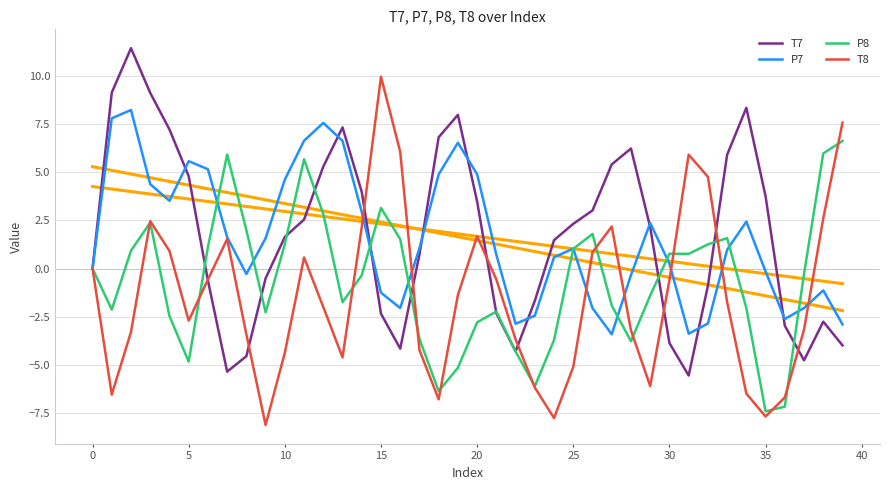

Reading left to right, what are all the values shown in this chart?

T7: 0.0	9.1	11.4	9.1	7.2	4.8	-0.6	-5.3	-4.5	-0.5	1.6	2.5	5.3	7.3	4.0	-2.3	-4.2	0.7	6.8	8.0	3.5	-2.3	-4.3	-1.7	1.5	2.3	3.0	5.4	6.2	2.1	-3.9	-5.5	-0.9	5.9	8.3	3.7	-3.0	-4.8	-2.8	-4.0
P7: -0.0	7.8	8.2	4.4	3.5	5.6	5.2	1.6	-0.3	1.6	4.6	6.6	7.6	6.6	2.9	-1.3	-2.0	1.0	4.9	6.5	4.9	0.7	-2.9	-2.4	0.6	1.0	-2.1	-3.4	-0.3	2.4	0.3	-3.4	-2.9	1.0	2.4	-0.2	-2.6	-2.0	-1.1	-2.9
P8: -0.0	-2.1	0.9	2.4	-2.5	-4.8	1.1	5.9	2.0	-2.3	1.3	5.7	2.8	-1.7	-0.3	3.1	1.5	-3.6	-6.4	-5.1	-2.8	-2.2	-4.3	-6.1	-3.7	1.0	1.8	-1.9	-3.8	-1.4	0.8	0.8	1.3	1.6	-2.0	-7.4	-7.2	-0.3	6.0	6.6
T8: 0.0	-6.5	-3.3	2.5	0.9	-2.7	-0.6	1.5	-3.4	-8.1	-4.4	0.6	-2.0	-4.6	2.1	10.0	6.1	-4.2	-6.8	-1.4	1.7	-0.6	-3.7	-6.2	-7.8	-5.1	0.8	2.2	-3.2	-6.1	-0.6	5.9	4.8	-1.7	-6.5	-7.7	-6.7	-3.2	2.6	7.6